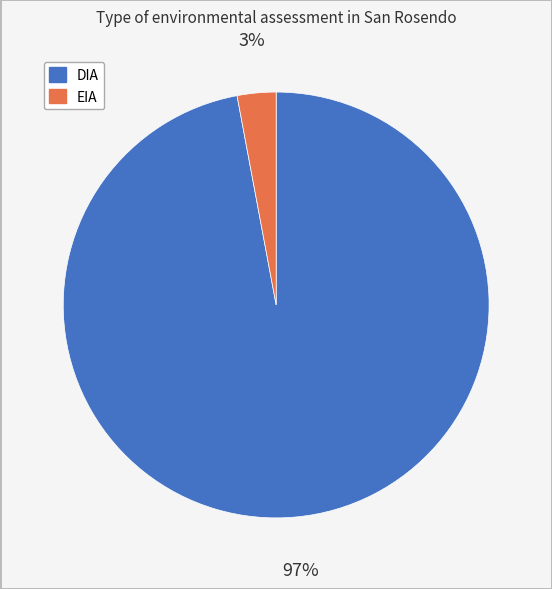

Which slice represents more than half of the pie?

DIA